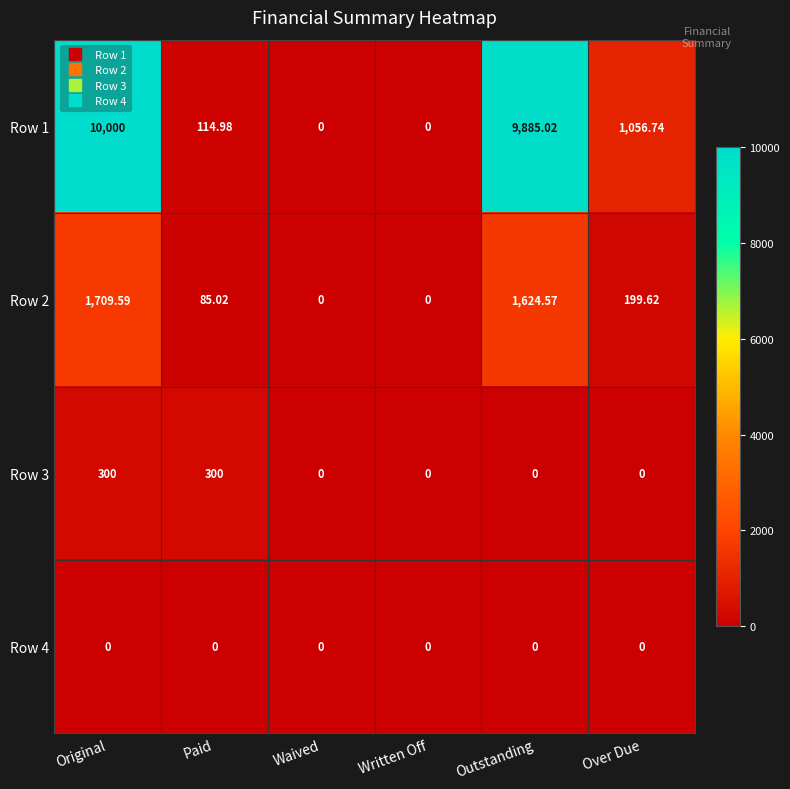

At which label is Row 1 closest to 5000?

Over Due